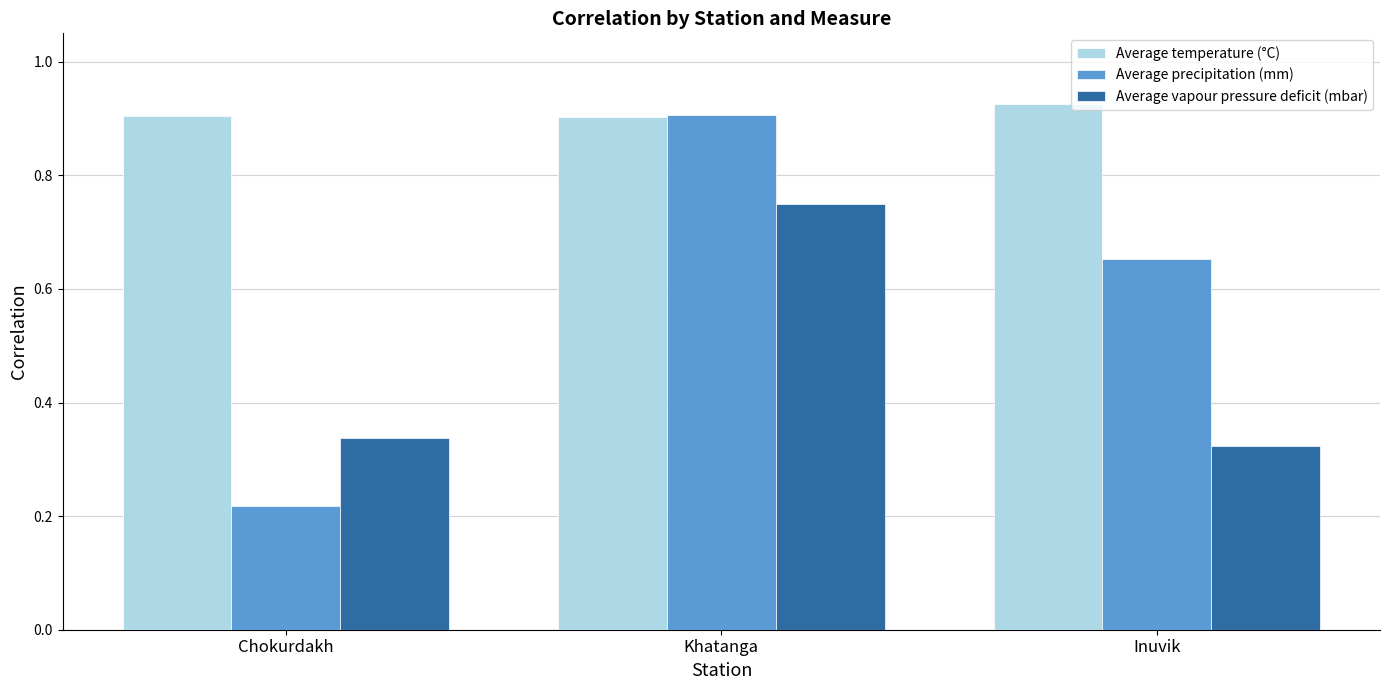

What are all the series names shown in the legend?

Average temperature (°C), Average precipitation (mm), Average vapour pressure deficit (mbar)